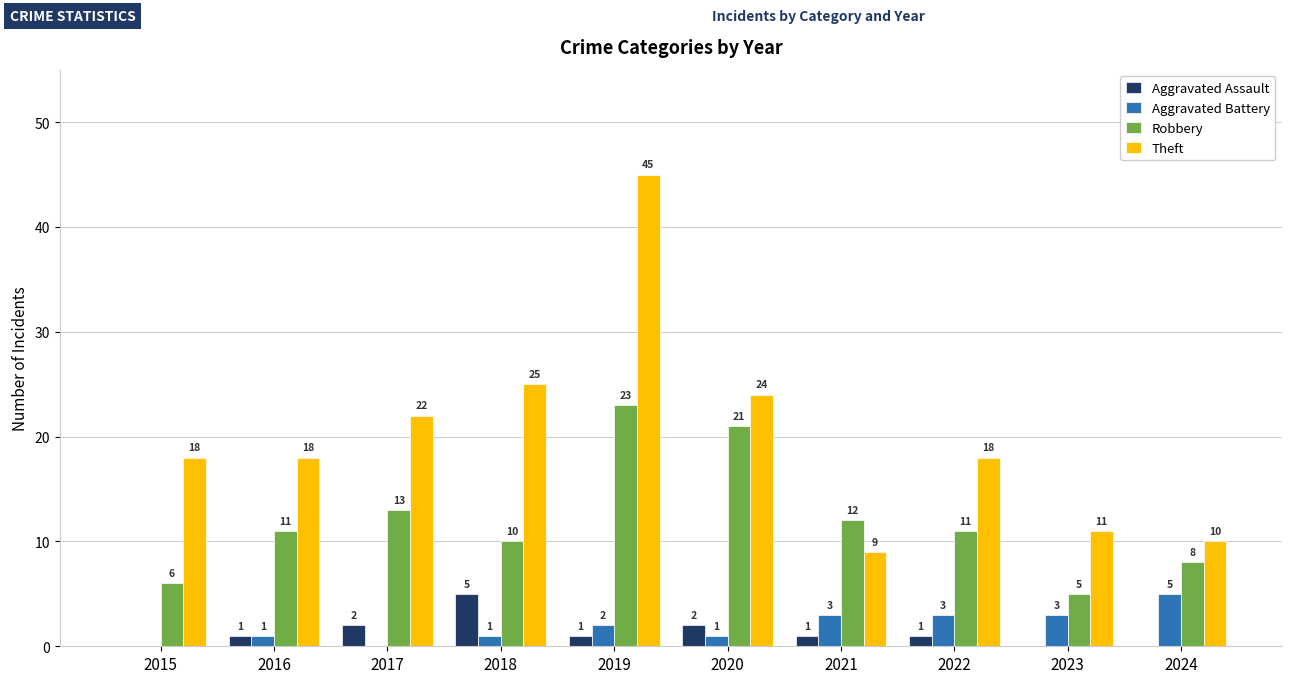

Reading left to right, list all the values displayed in this chart.

Aggravated Assault: 2015=0	2016=1	2017=2	2018=5	2019=1	2020=2	2021=1	2022=1	2023=0	2024=0
Aggravated Battery: 2015=0	2016=1	2017=0	2018=1	2019=2	2020=1	2021=3	2022=3	2023=3	2024=5
Robbery: 2015=6	2016=11	2017=13	2018=10	2019=23	2020=21	2021=12	2022=11	2023=5	2024=8
Theft: 2015=18	2016=18	2017=22	2018=25	2019=45	2020=24	2021=9	2022=18	2023=11	2024=10